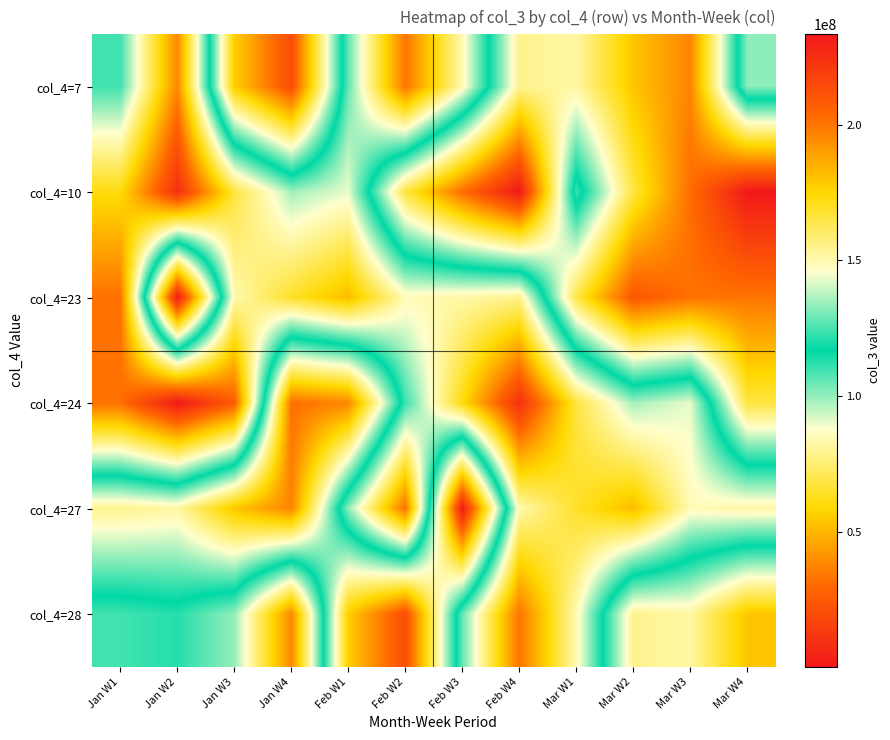

How many data points does each series have?

12